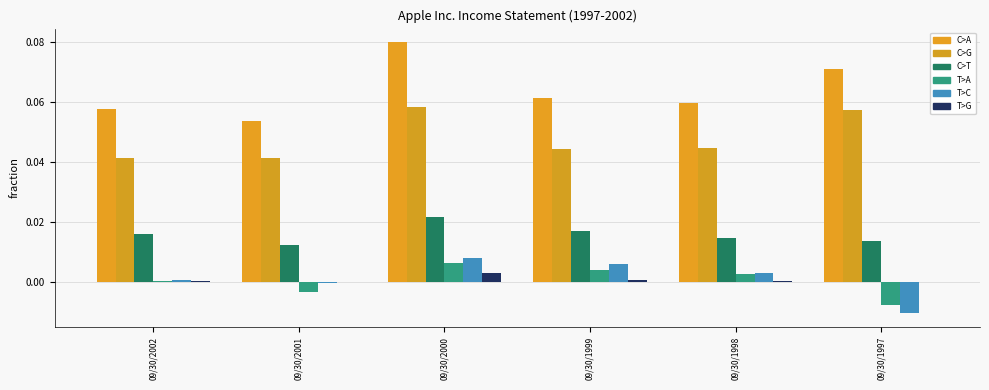

Reading left to right, what are all the values shown in this chart?

TotalRevenue: 0.1	0.1	0.1	0.1	0.1	0.1
CostOfRevenue: 0.0	0.0	0.1	0.0	0.0	0.1
GrossProfit: 0.0	0.0	0.0	0.0	0.0	0.0
OperatingIncome: 0.0	-0.0	0.0	0.0	0.0	-0.0
NetIncome: 0.0	-0.0	0.0	0.0	0.0	-0.0
TaxProvision: 0.0	-0.0	0.0	0.0	0.0	0.0